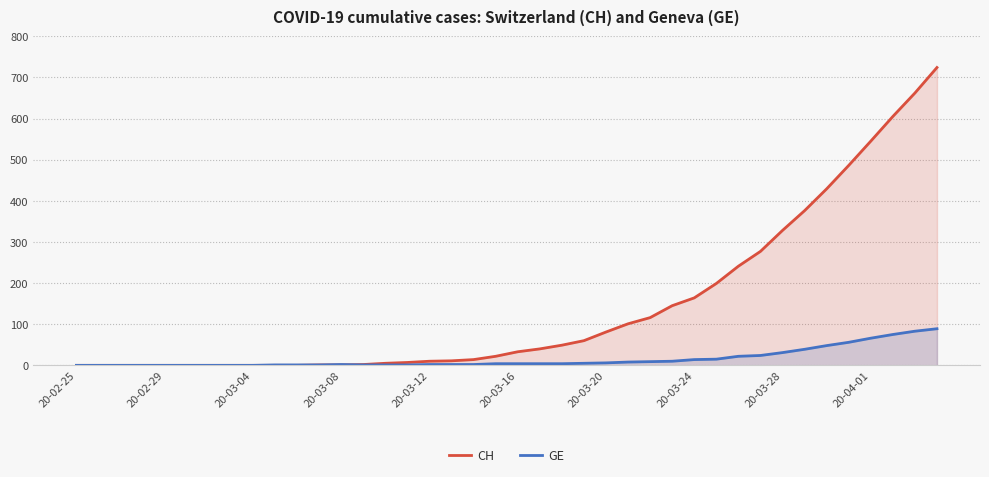

Which series has the largest range (max minus min)?

CH